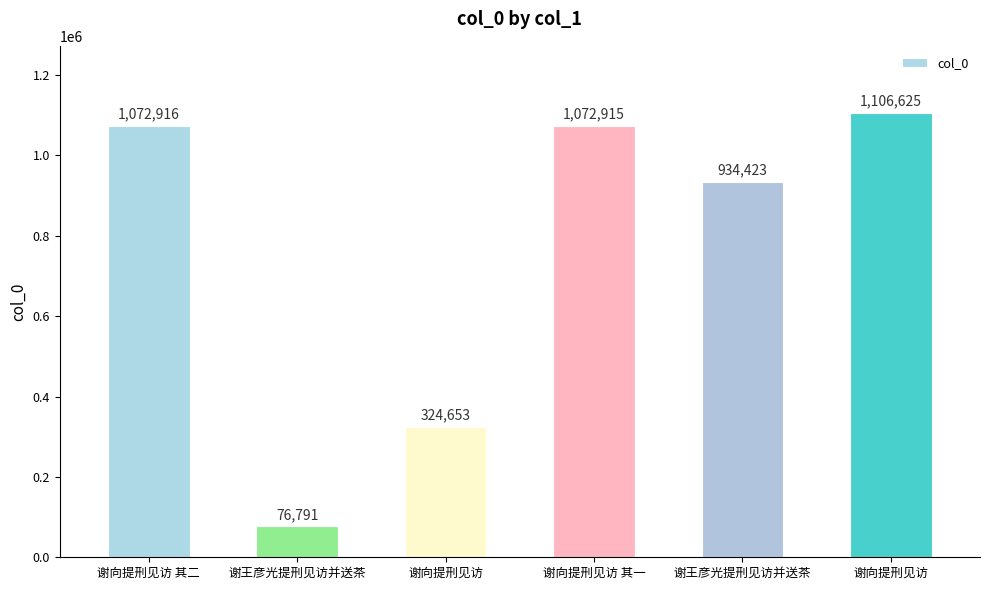

What is the maximum value shown in the chart?

1106625